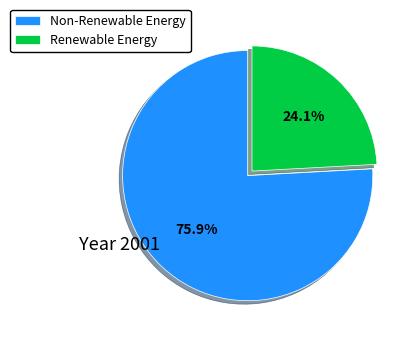

What is the ratio of the value at Non-Renewable Energy to the value at Renewable Energy?

3.1